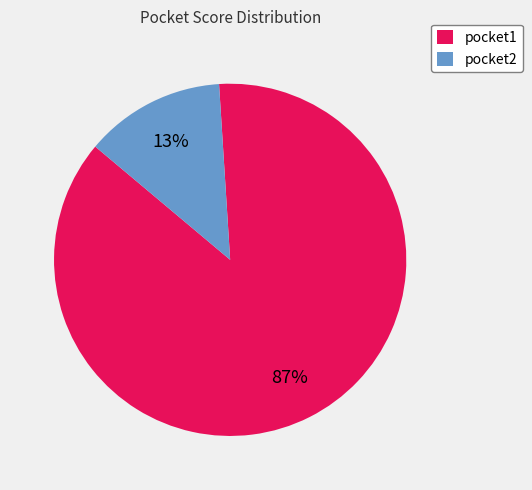

How many slices are in this pie chart?

2